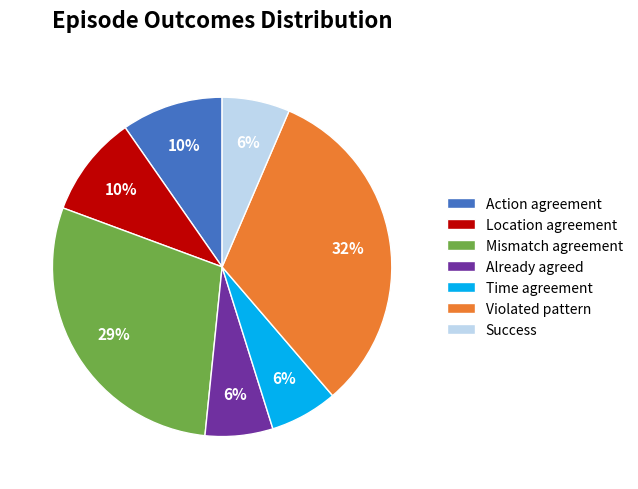

To the nearest percent, what is the average slice percentage?

14%